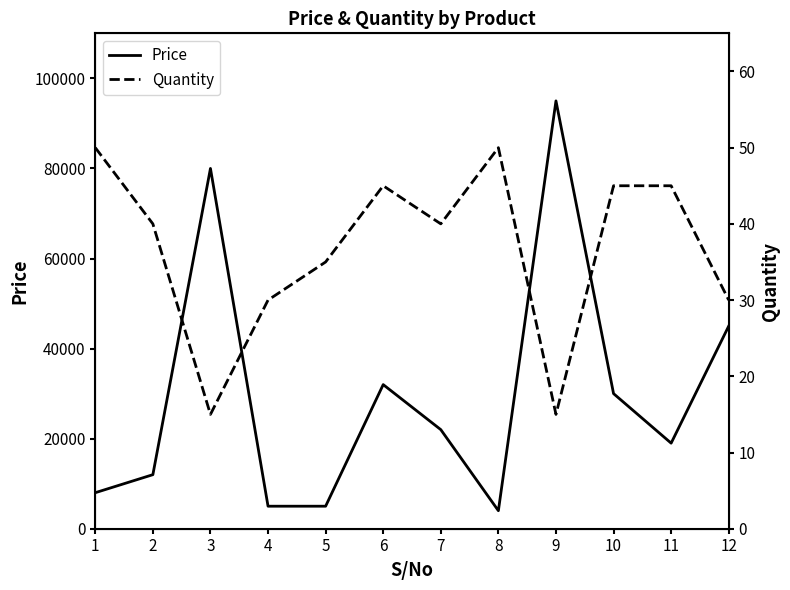

List the labels in order of Quantity value, largest first.

1, 8, 6, 10, 11, 2, 7, 5, 4, 12, 3, 9